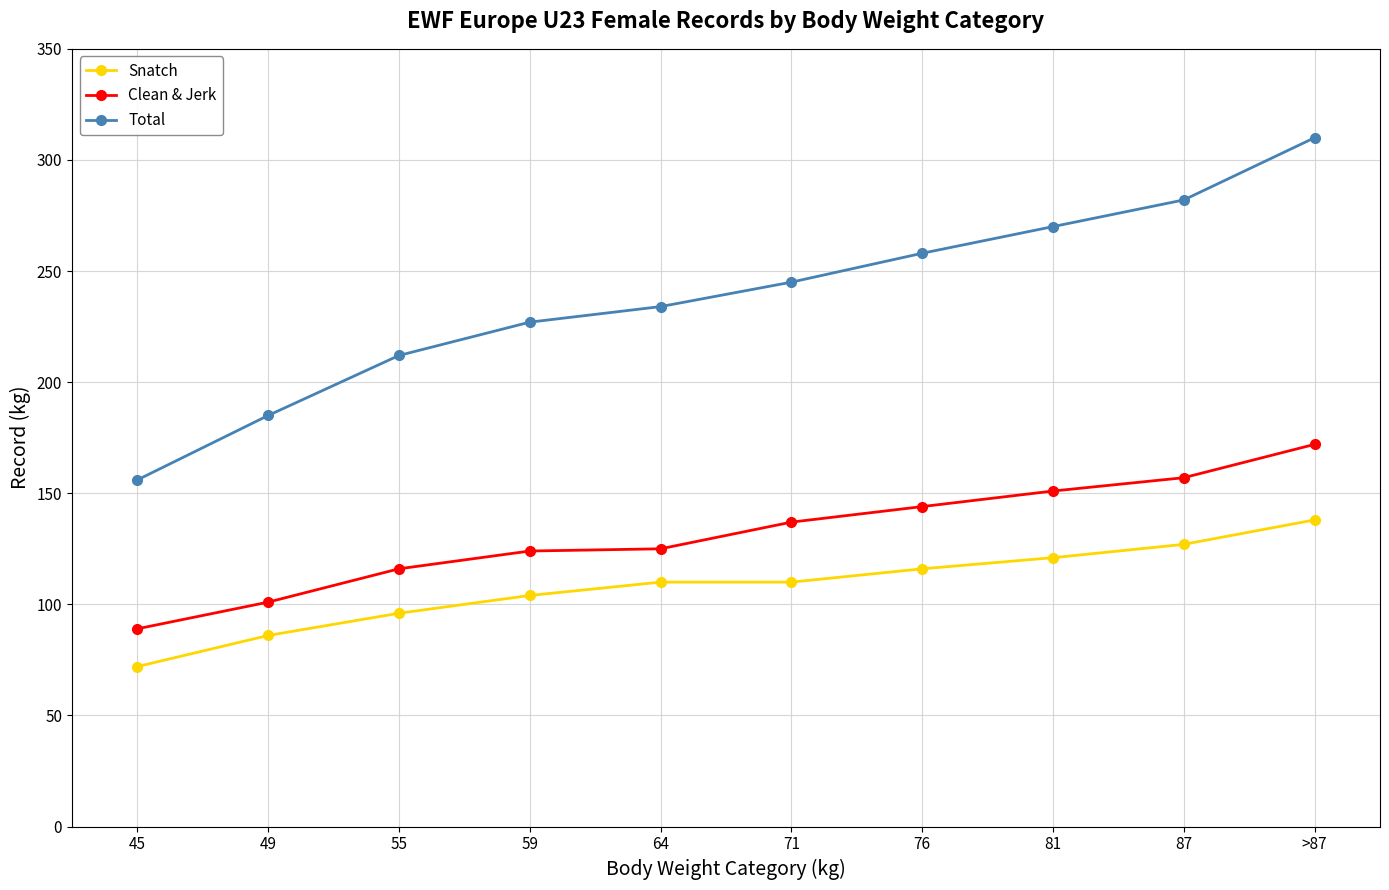

Is it true that Clean & Jerk equals 89 at 45?

True